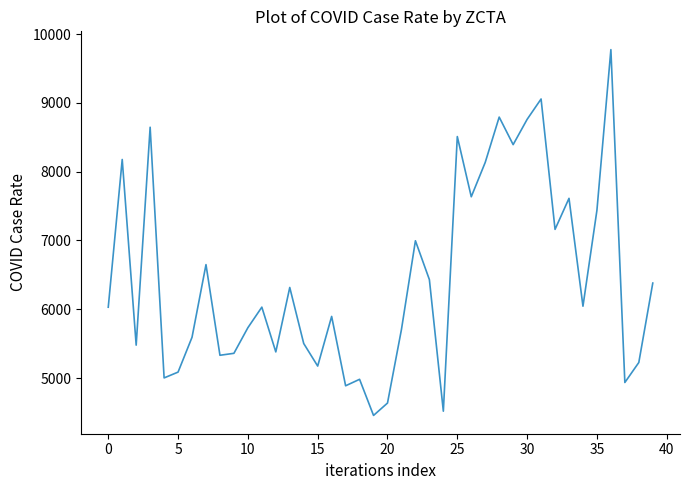

What is the difference between the maximum and minimum values?

5319.7